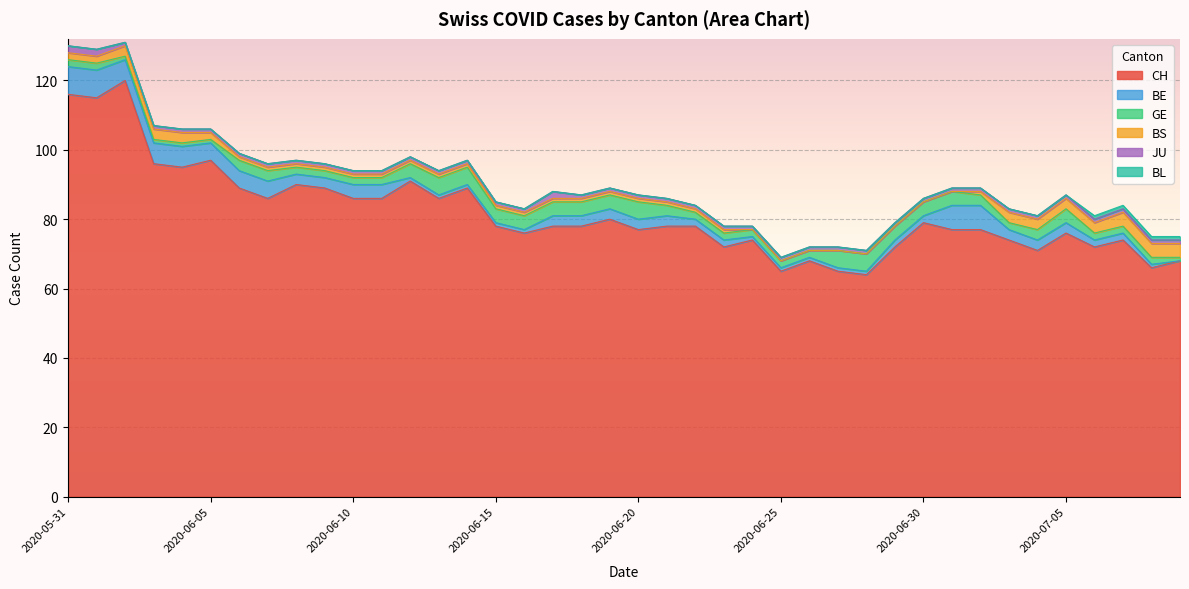

What are all the series names shown in the legend?

CH, GE, BE, BS, JU, BL